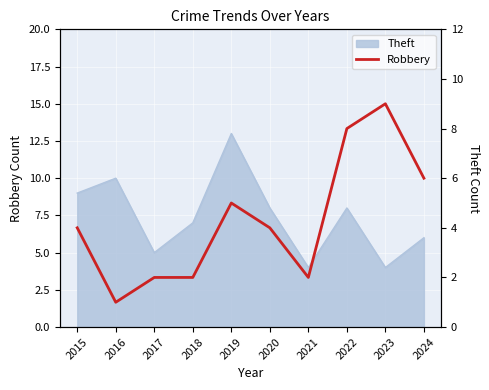

Reading left to right, what are all the values shown in this chart?

4	1	2	2	5	4	2	8	9	6